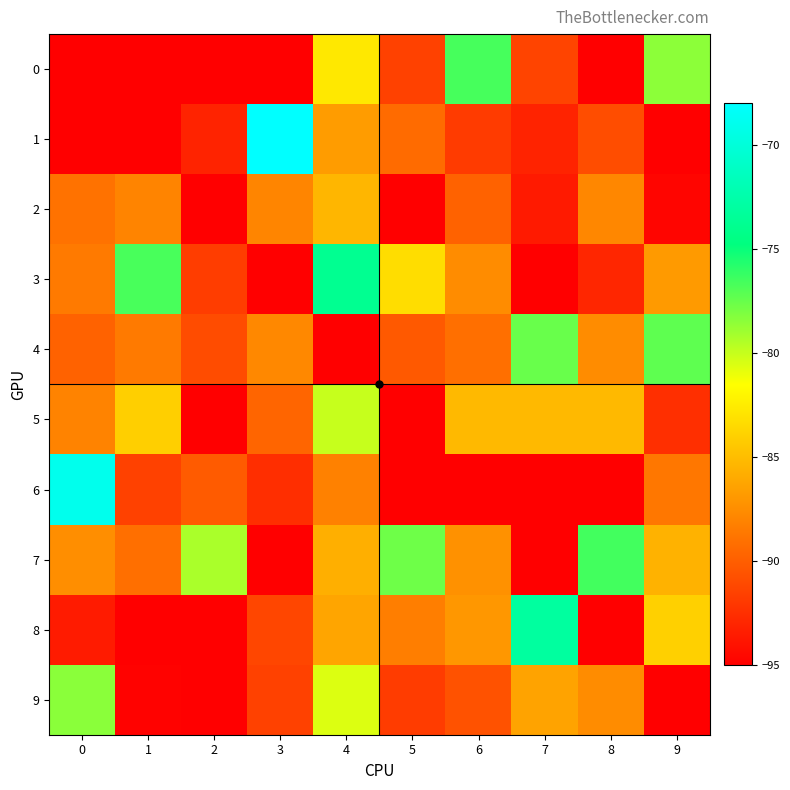

How many series are shown in this chart?

10